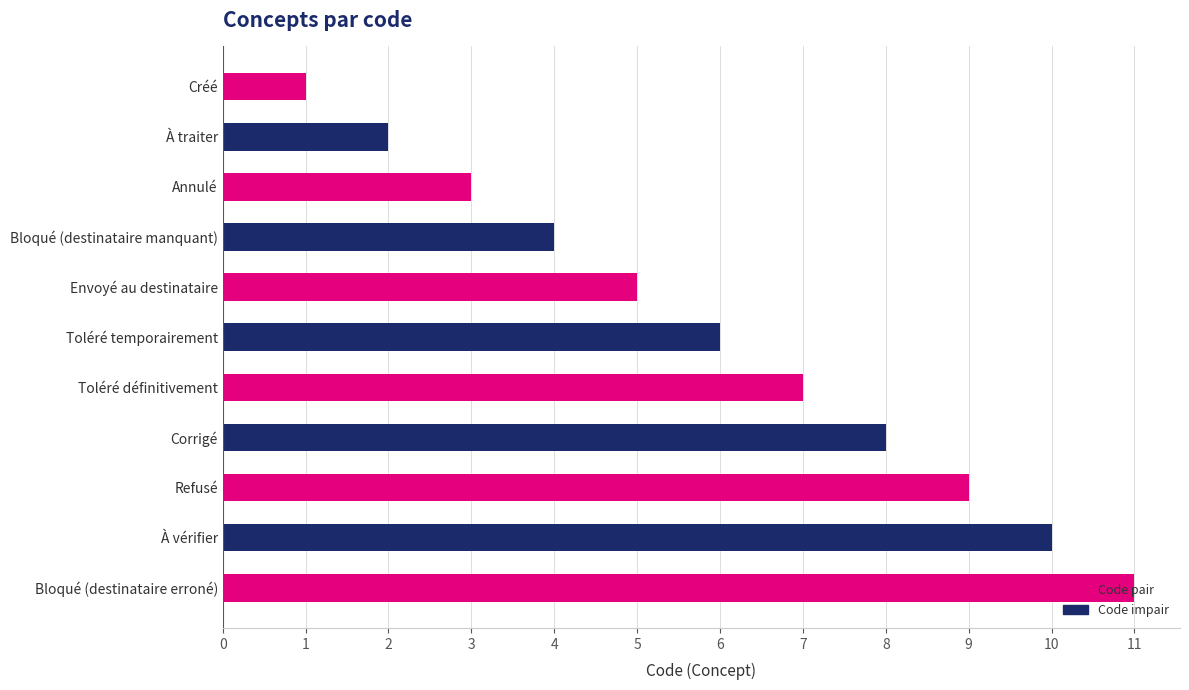

What is the difference between the maximum and minimum values?

10